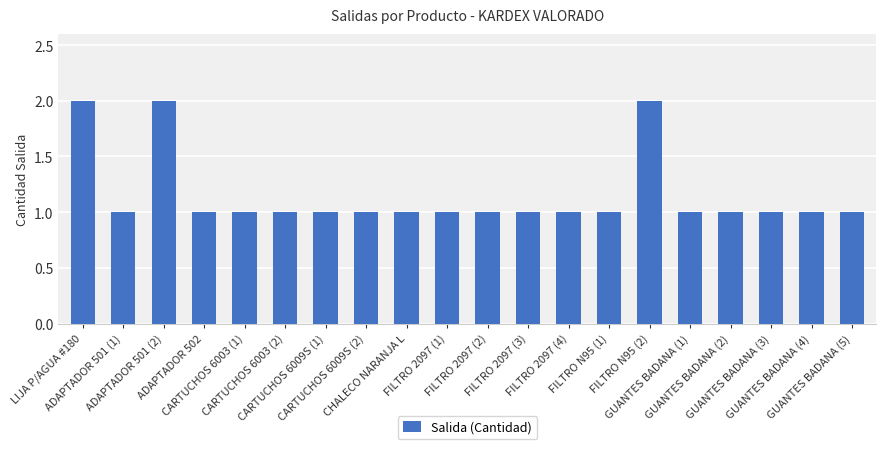

What is the sum of all values?

23